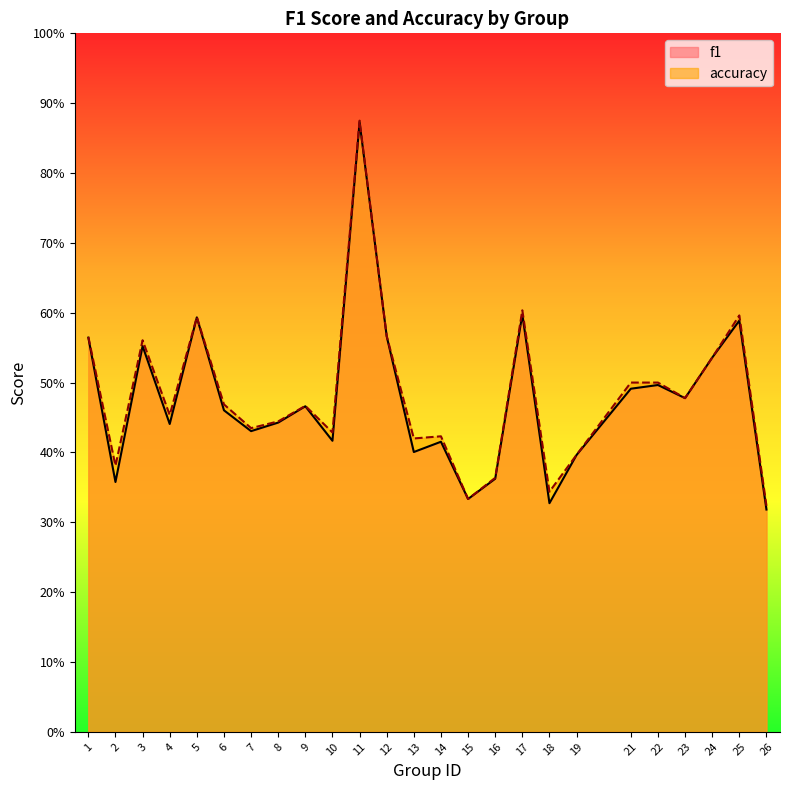

What is the average value of the accuracy series?

0.5